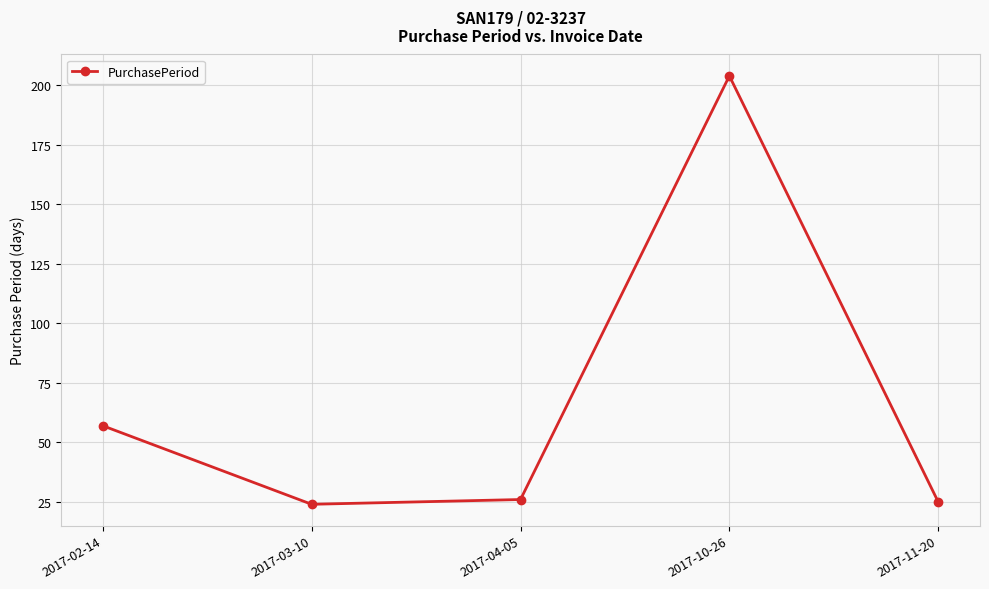

Count the number of data series in this chart.

1